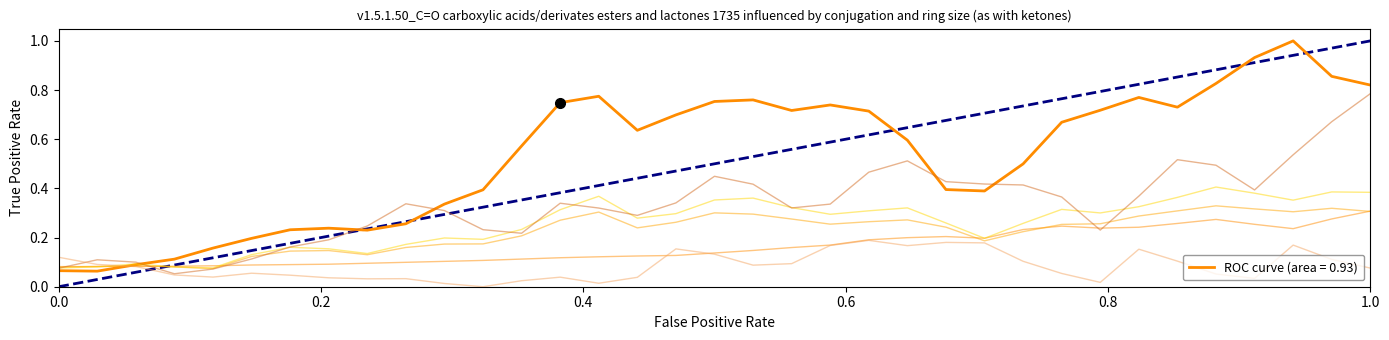

Does the chart display data point markers on the line(s)?

No